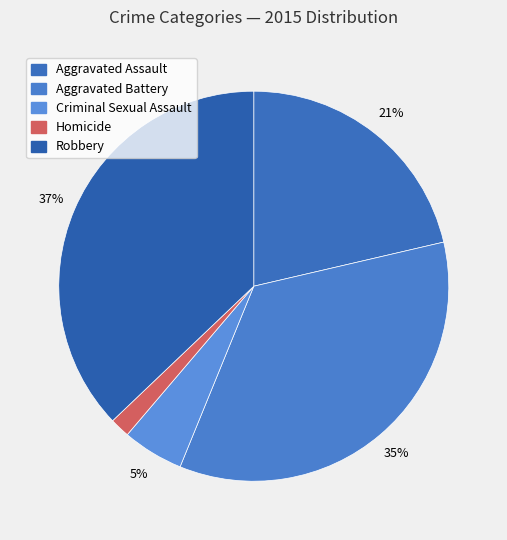

To the nearest percent, what portion does Aggravated Assault represent?

21%